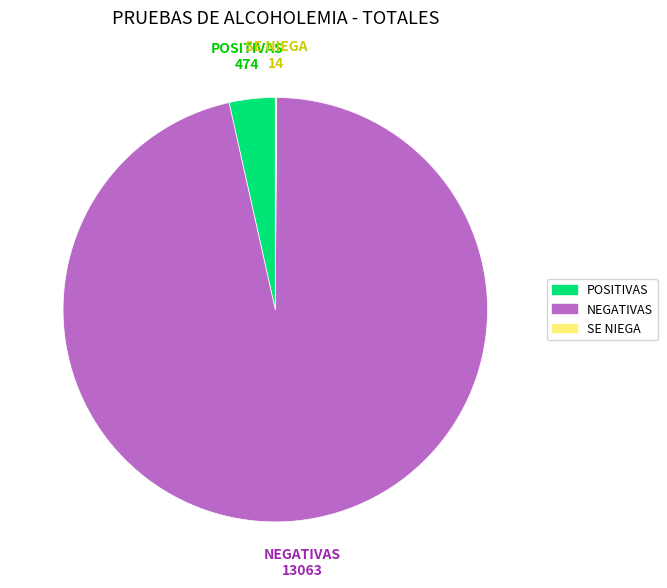

Is NEGATIVAS the majority of the pie?

Yes